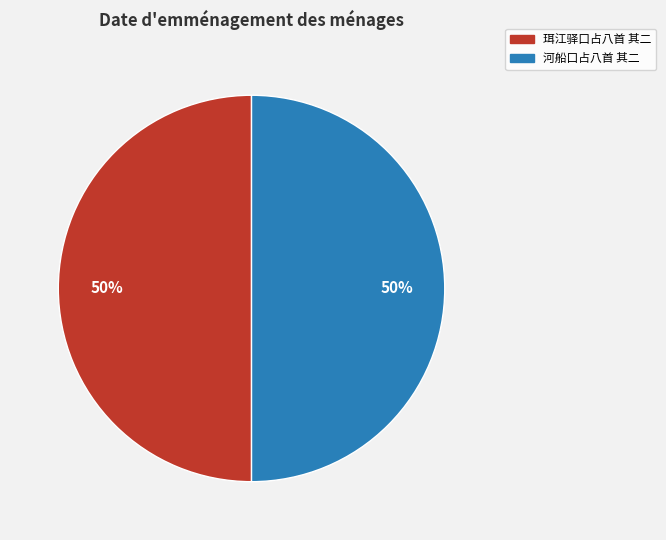

Combined, do 河船口占八首 其二 and 珥江驿口占八首 其二 account for over 50%?

Yes